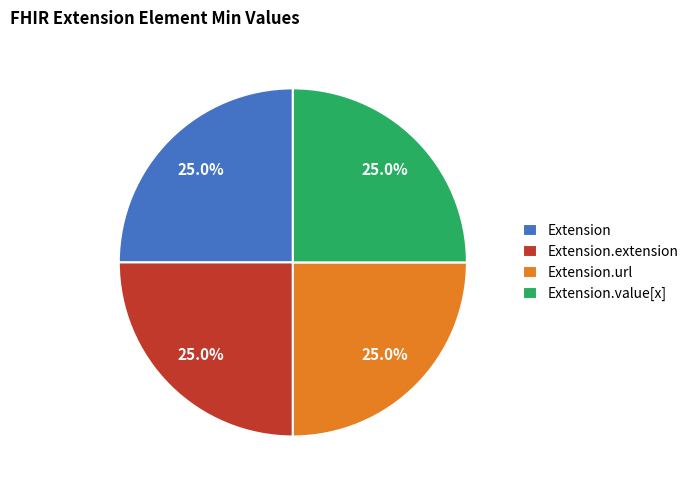

Does Extension.extension represent more than half of the total?

No